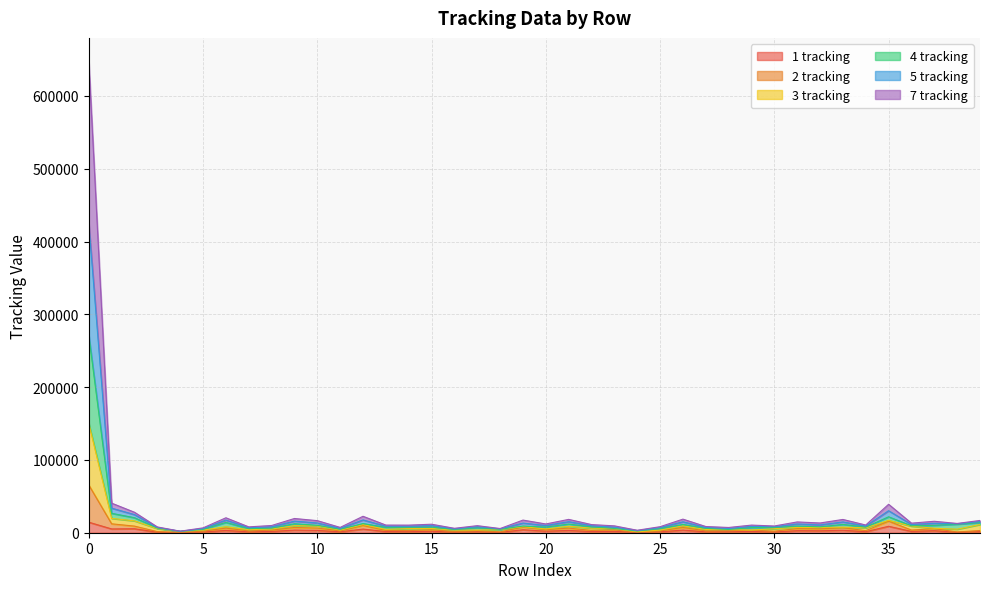

Which series changed the most between 10 and 24?

4 tracking